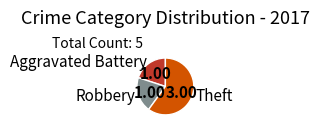

Do Aggravated Battery and Theft together represent more than half of the pie?

Yes